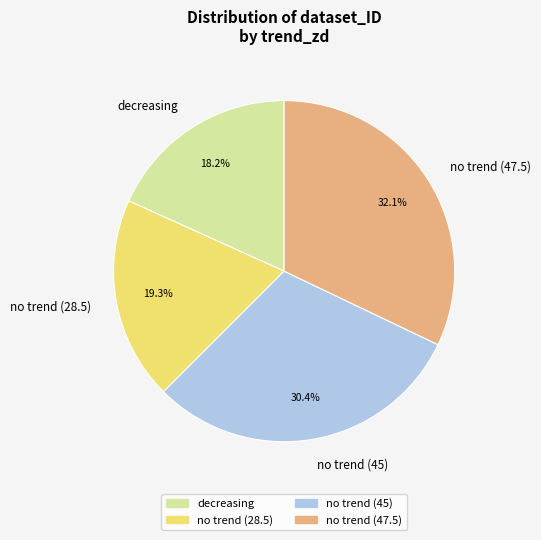

To the nearest percent, what portion does decreasing represent?

18%